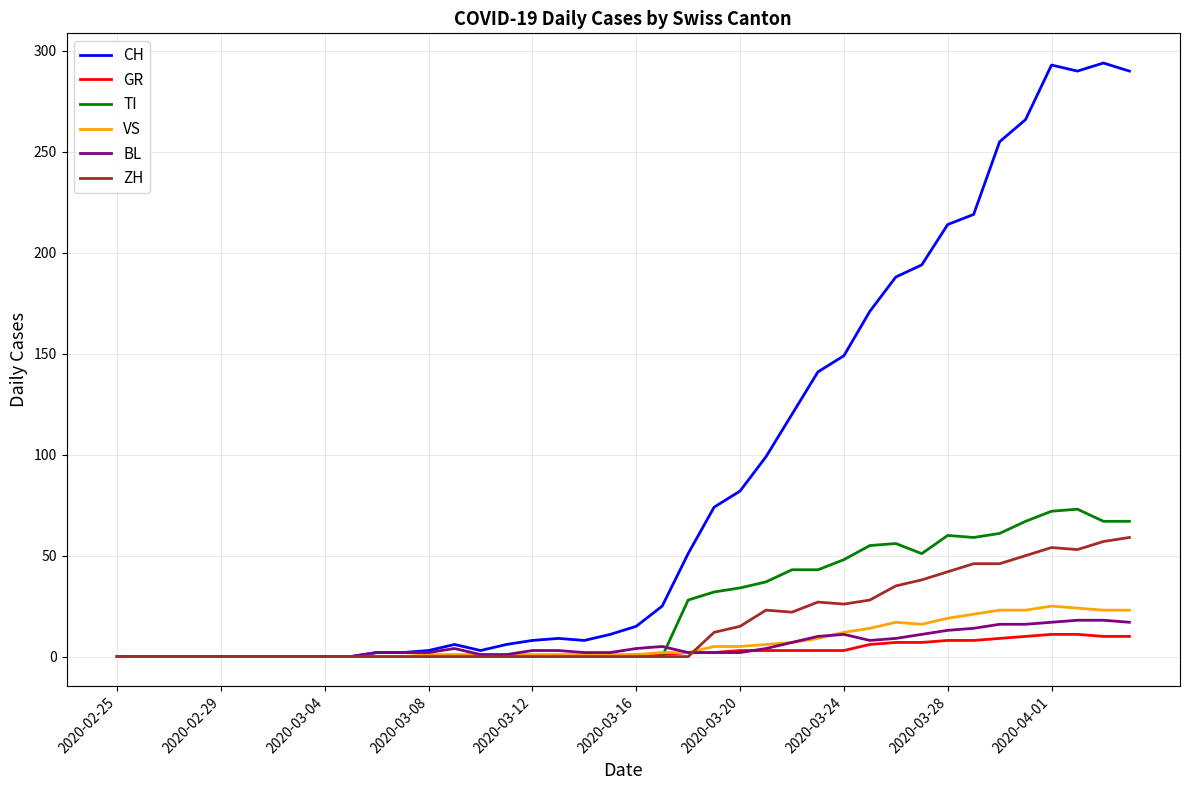

What is the maximum value for VS?

25